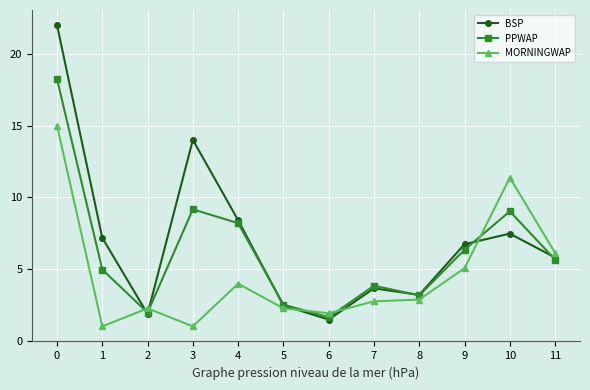

What value does the PPWAP series have at 9?

6.3